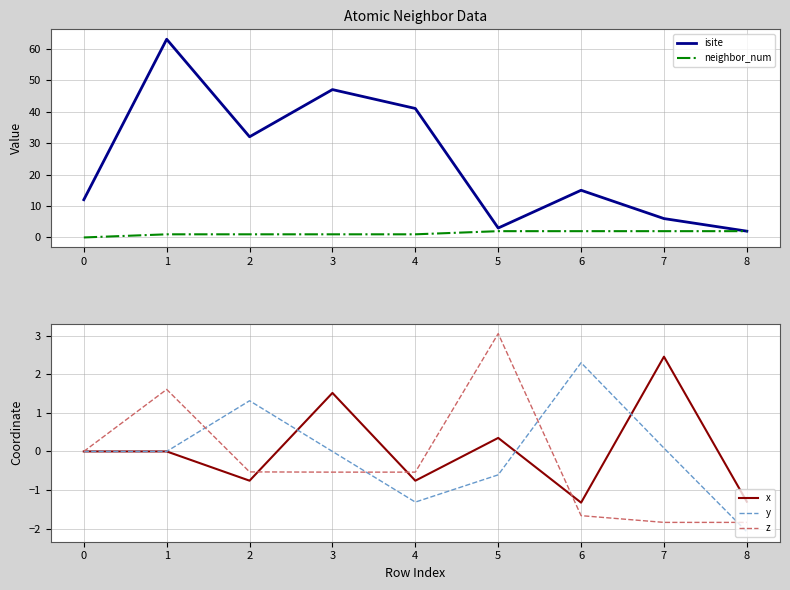

True or false: y has a value of 1.3 at 2.

True